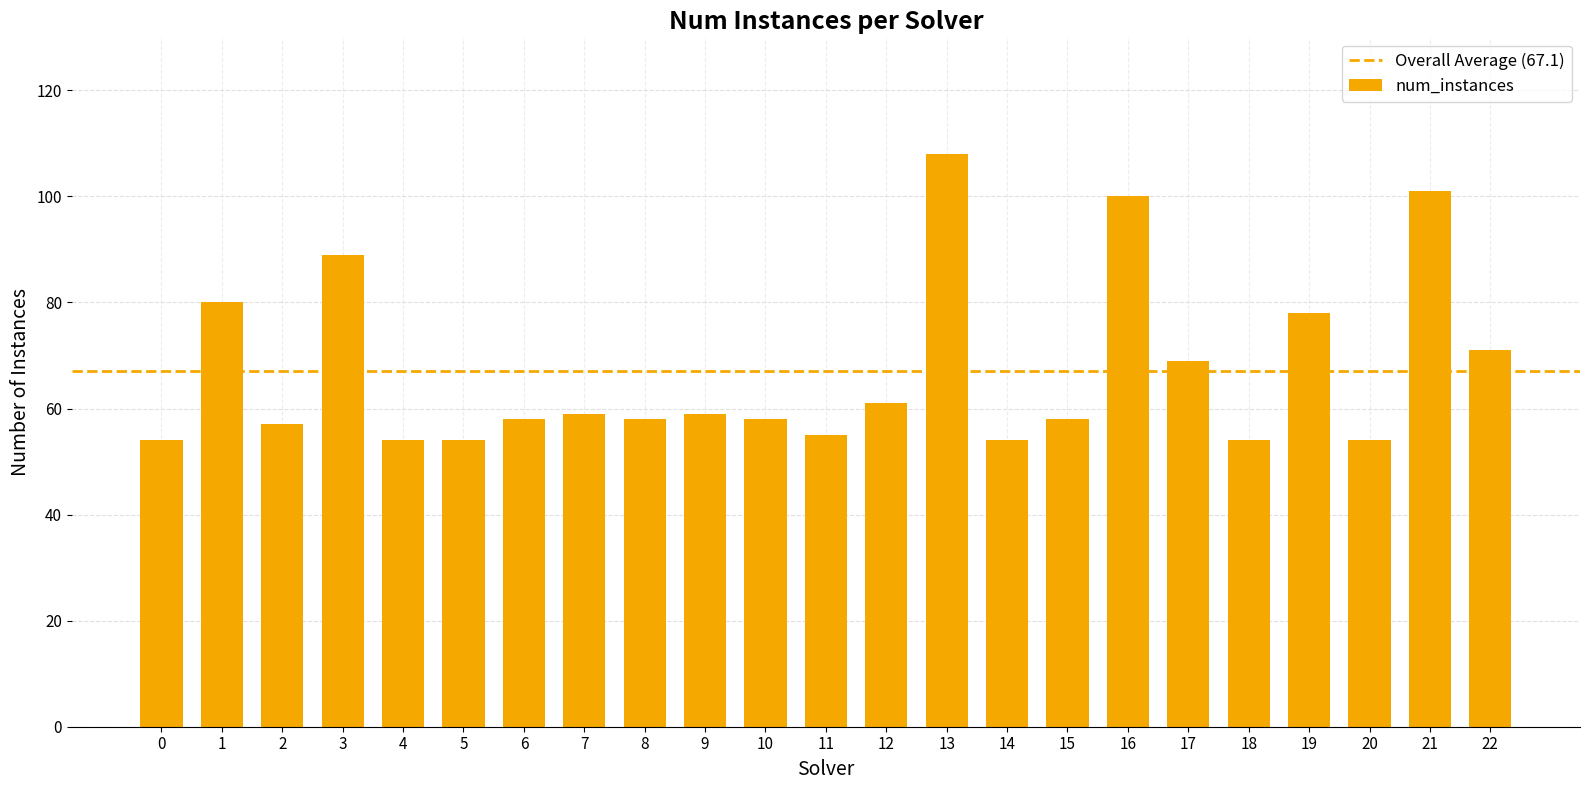

What is the change in value from 0 to 2?

+3